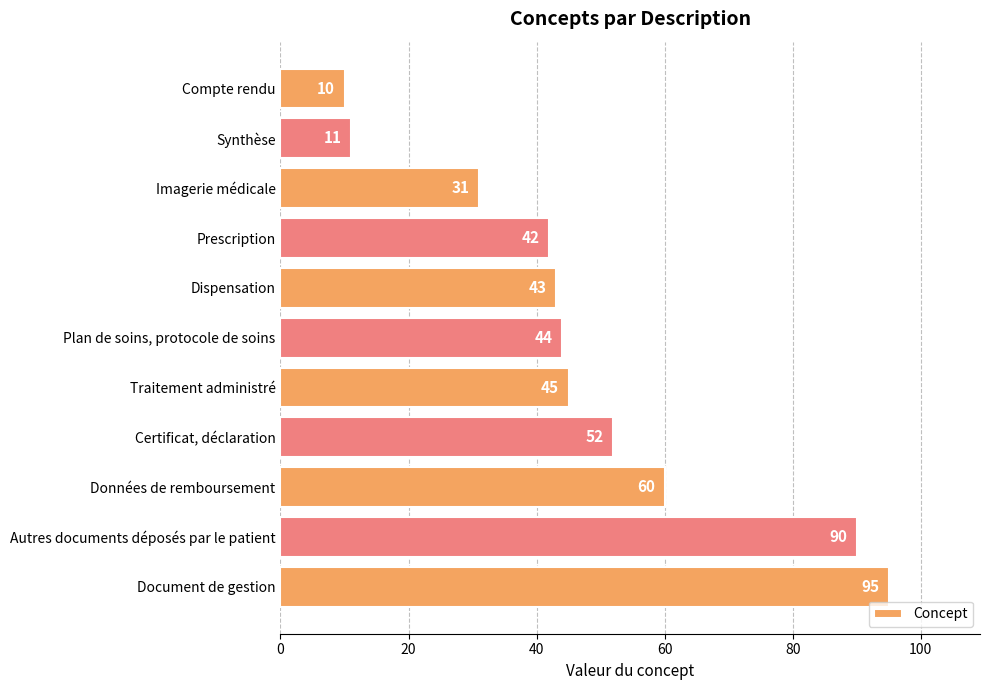

What is the average value?

48